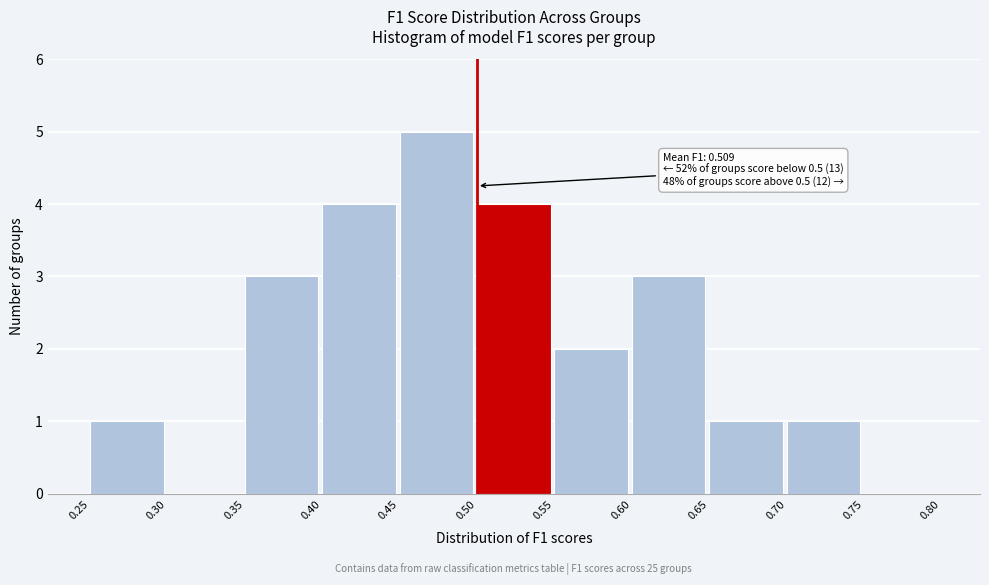

Which range on the x-axis has the tallest bar?

0.45 to 0.50